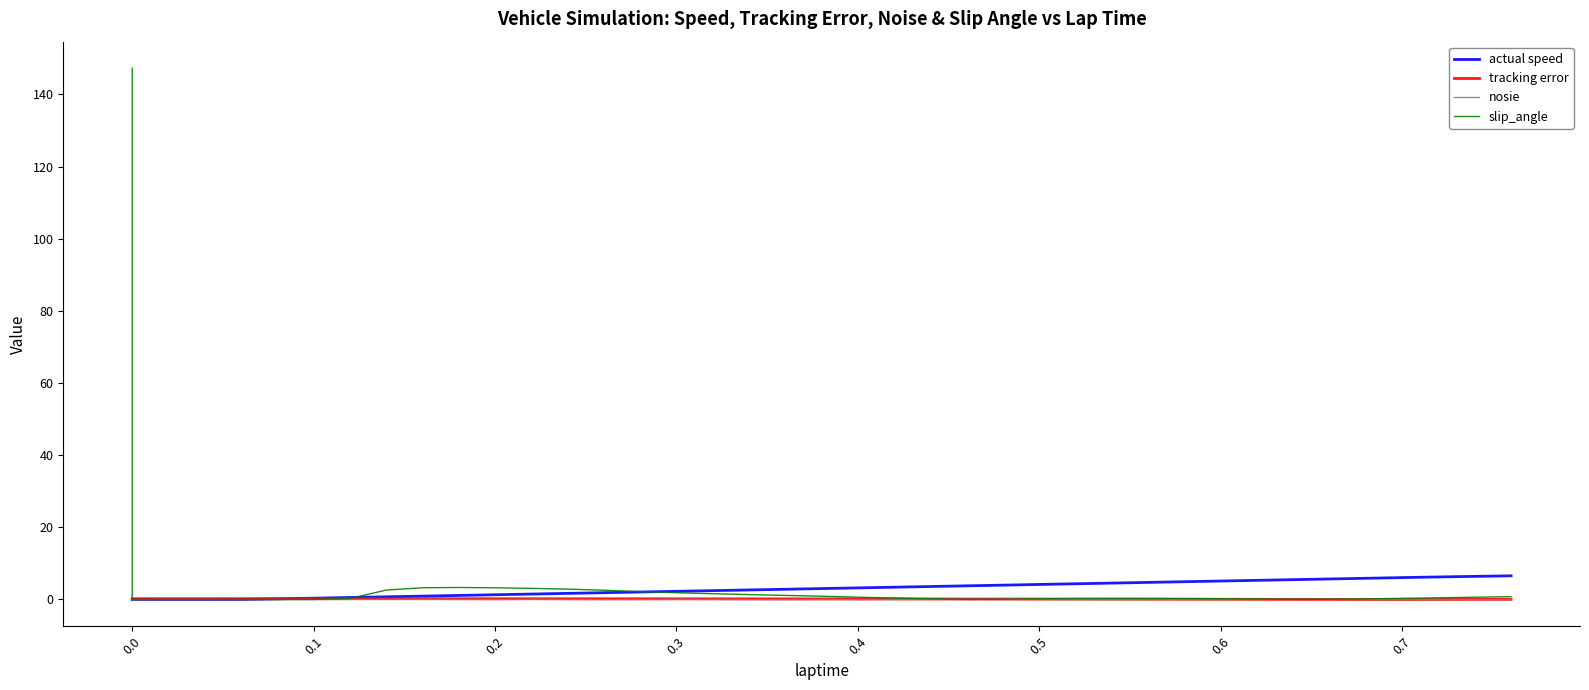

How many values in the actual speed series exceed 3?

20